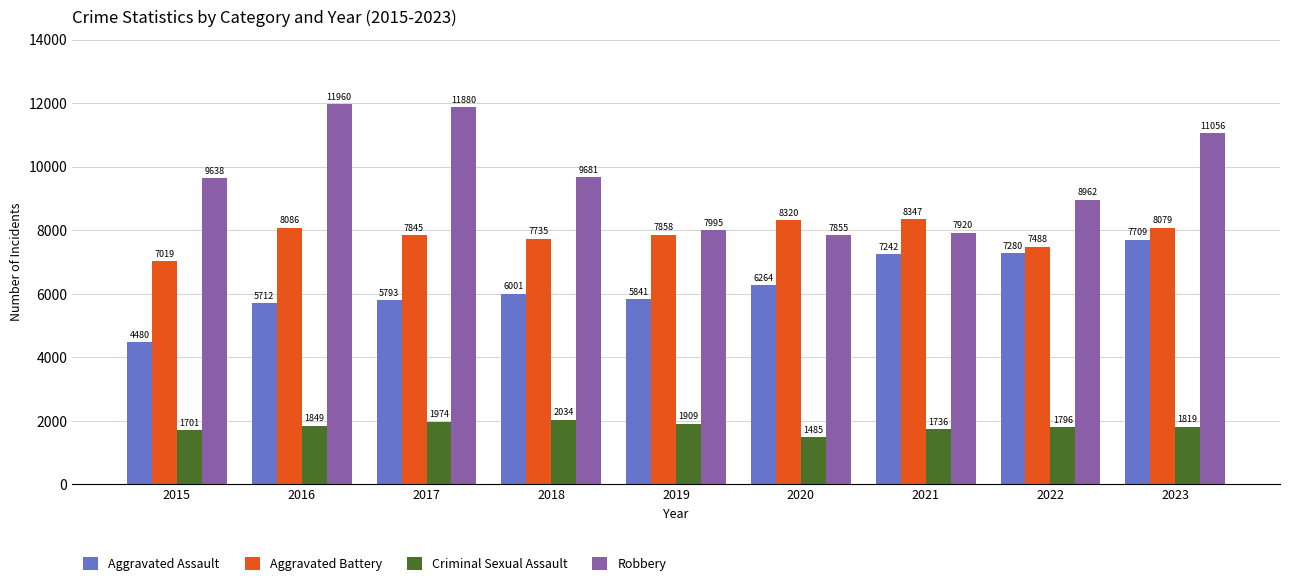

Rank the series by their maximum value, from lowest to highest.

Criminal Sexual Assault, Aggravated Assault, Aggravated Battery, Robbery